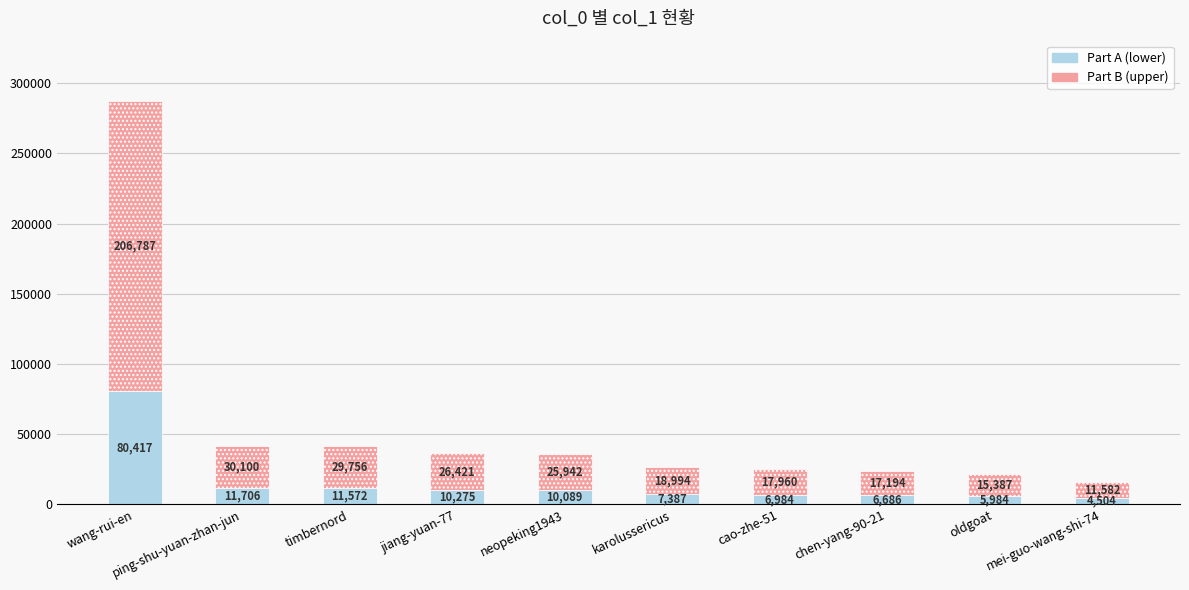

At which category is the sum across all series the highest?

wang-rui-en